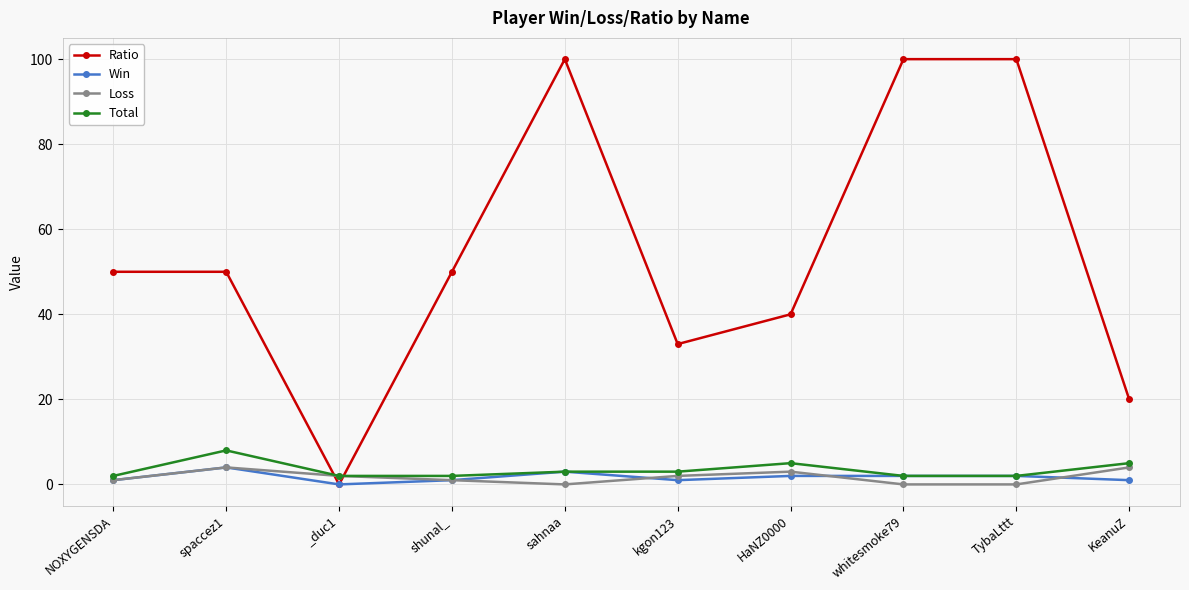

What is the difference between the maximum and minimum values in the Win series?

4